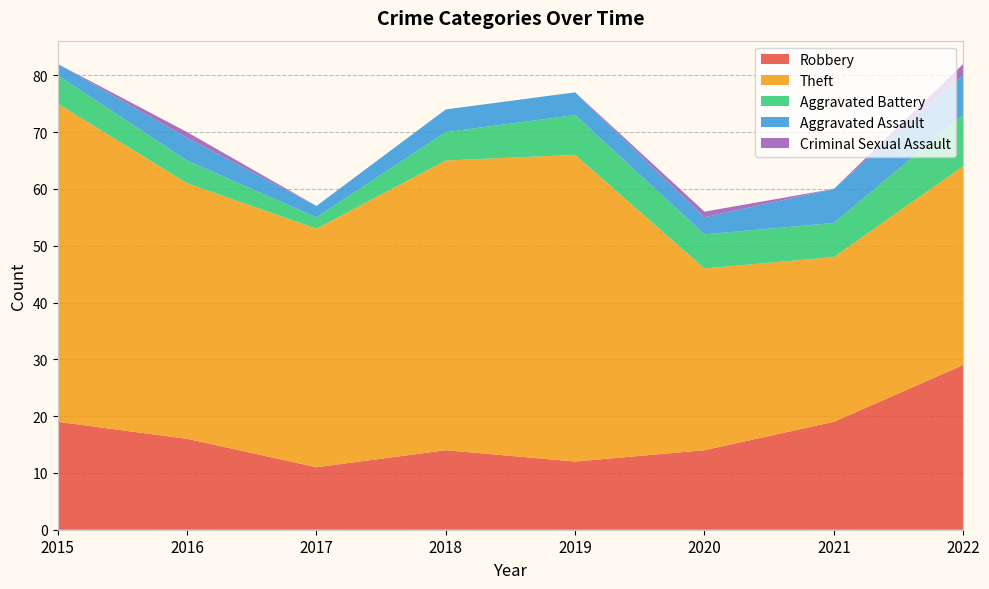

Reading right to left, transcribe all the data shown in this chart.

Robbery: 2022=29	2021=19	2020=14	2019=12	2018=14	2017=11	2016=16	2015=19
Theft: 2022=35	2021=29	2020=32	2019=54	2018=51	2017=42	2016=45	2015=56
Aggravated Battery: 2022=9	2021=6	2020=6	2019=7	2018=5	2017=2	2016=4	2015=5
Aggravated Assault: 2022=7	2021=6	2020=3	2019=4	2018=4	2017=2	2016=4	2015=2
Criminal Sexual Assault: 2022=2	2021=0	2020=1	2019=0	2018=0	2017=0	2016=1	2015=0